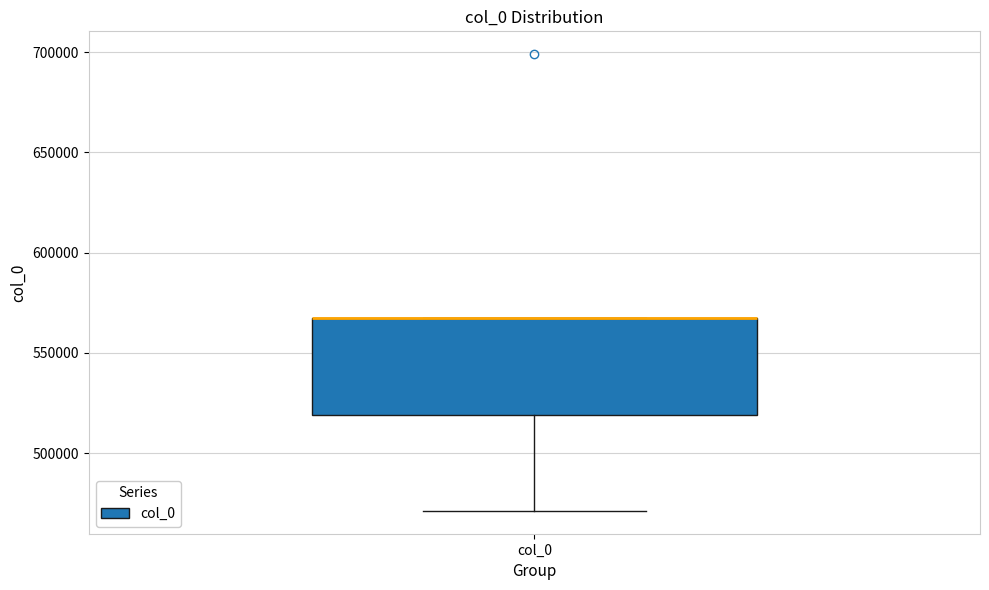

Transcribe this box plot: give where the median line is, the range the box spans, and where the two whiskers end, as read against the y-axis. The values are not printed on the chart, so give them approximately, as read against the axis.

median 565000 (drawn on the box's upper edge), box 520000 to 565000, whiskers 470000 to 565000